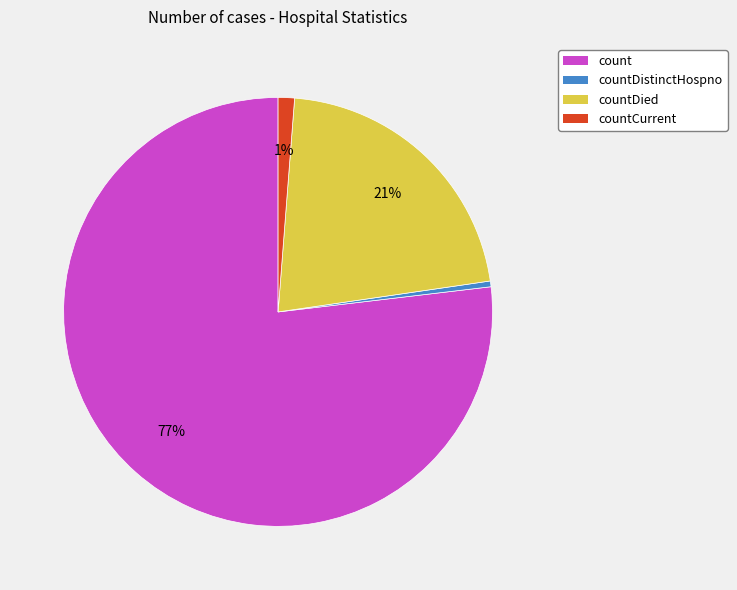

How many segments does this pie chart have?

4